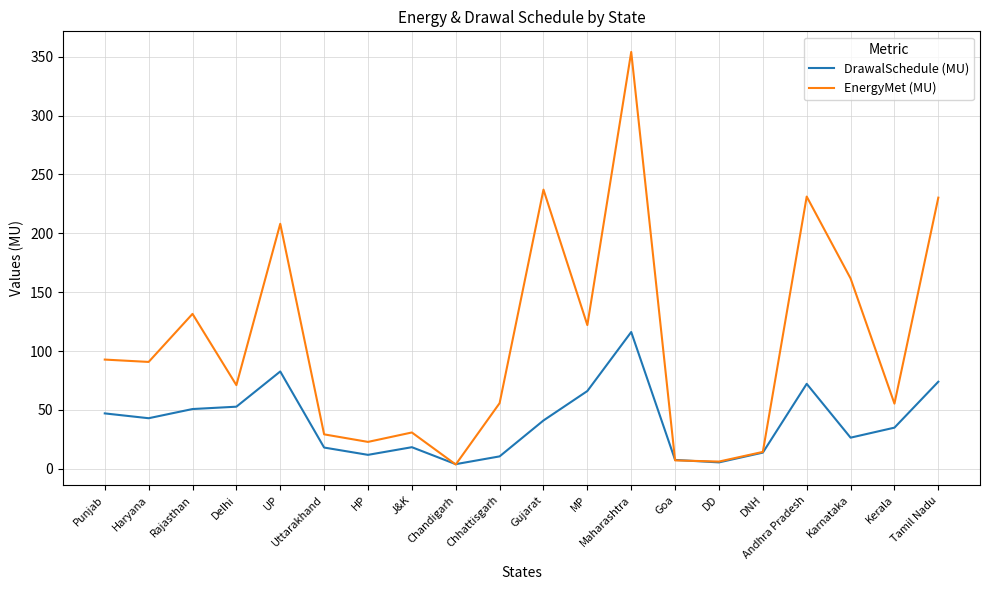

True or false: DrawalSchedule (MU) has more than 1 points higher than both neighbors.

True